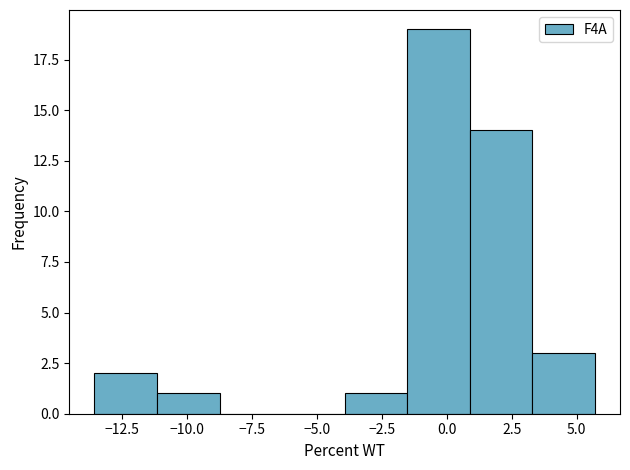

Which range on the x-axis has the tallest bar?

-1.5 to 1.0